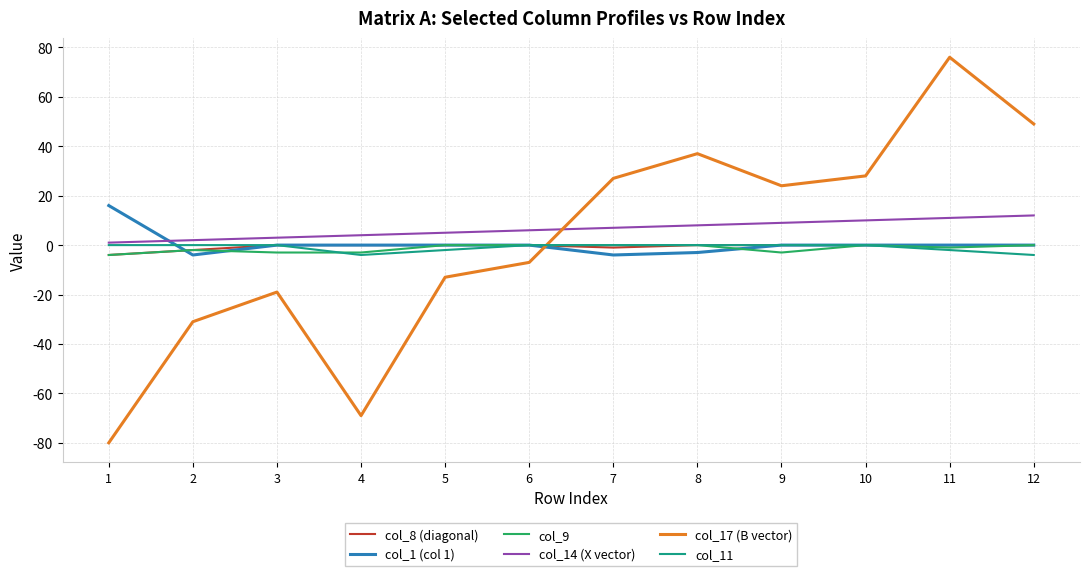

At which category is the sum across all series the highest?

11